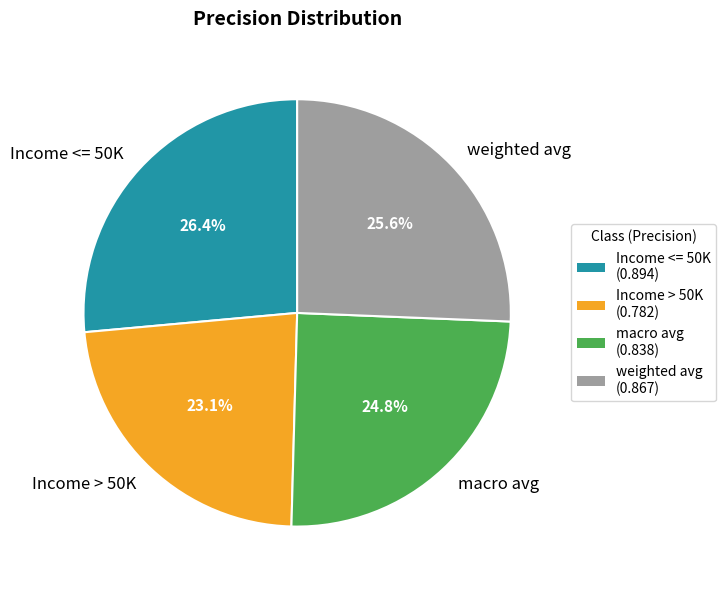

Is there any slice that represents more than half of the pie?

No